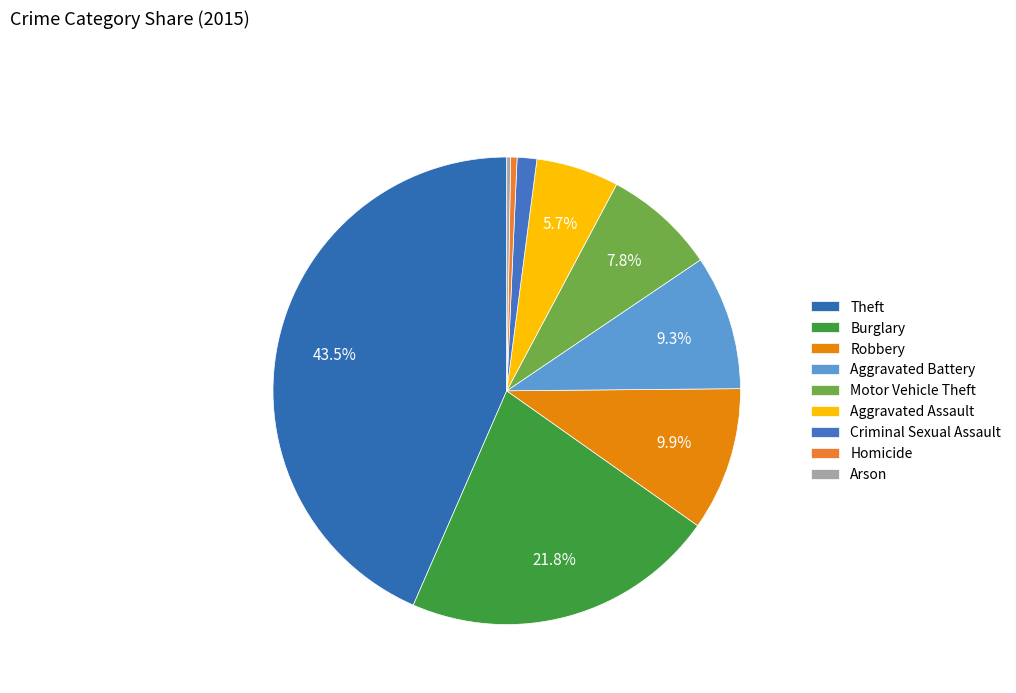

Is it true that Aggravated Battery is 1% of the pie?

False